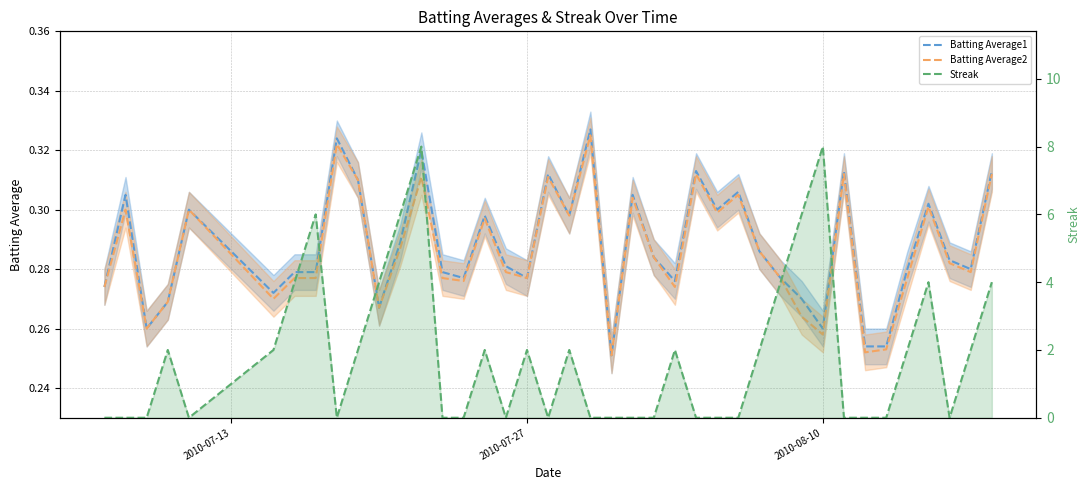

How many series are shown in this chart?

3